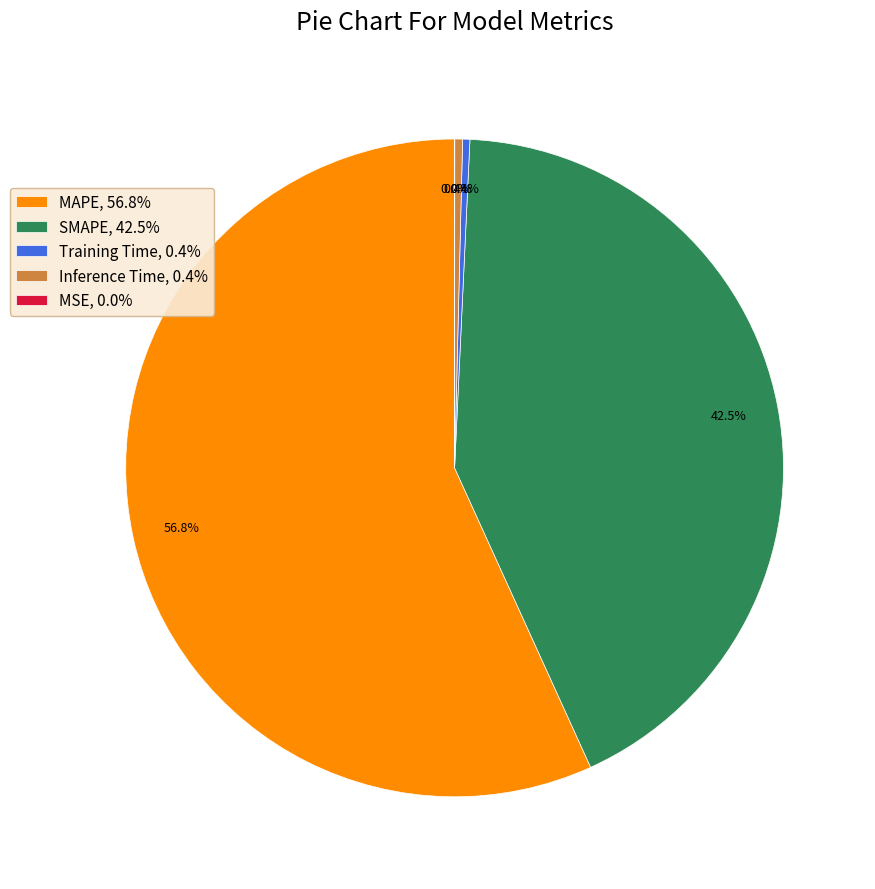

Is there any slice that represents more than half of the pie?

Yes